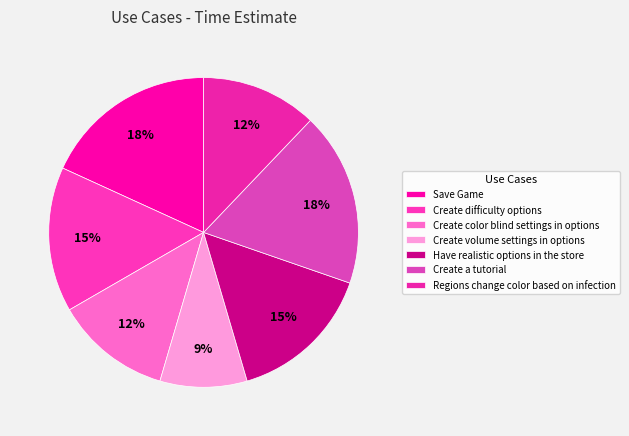

Does Regions change color based on infection account for over 50% of the chart?

No